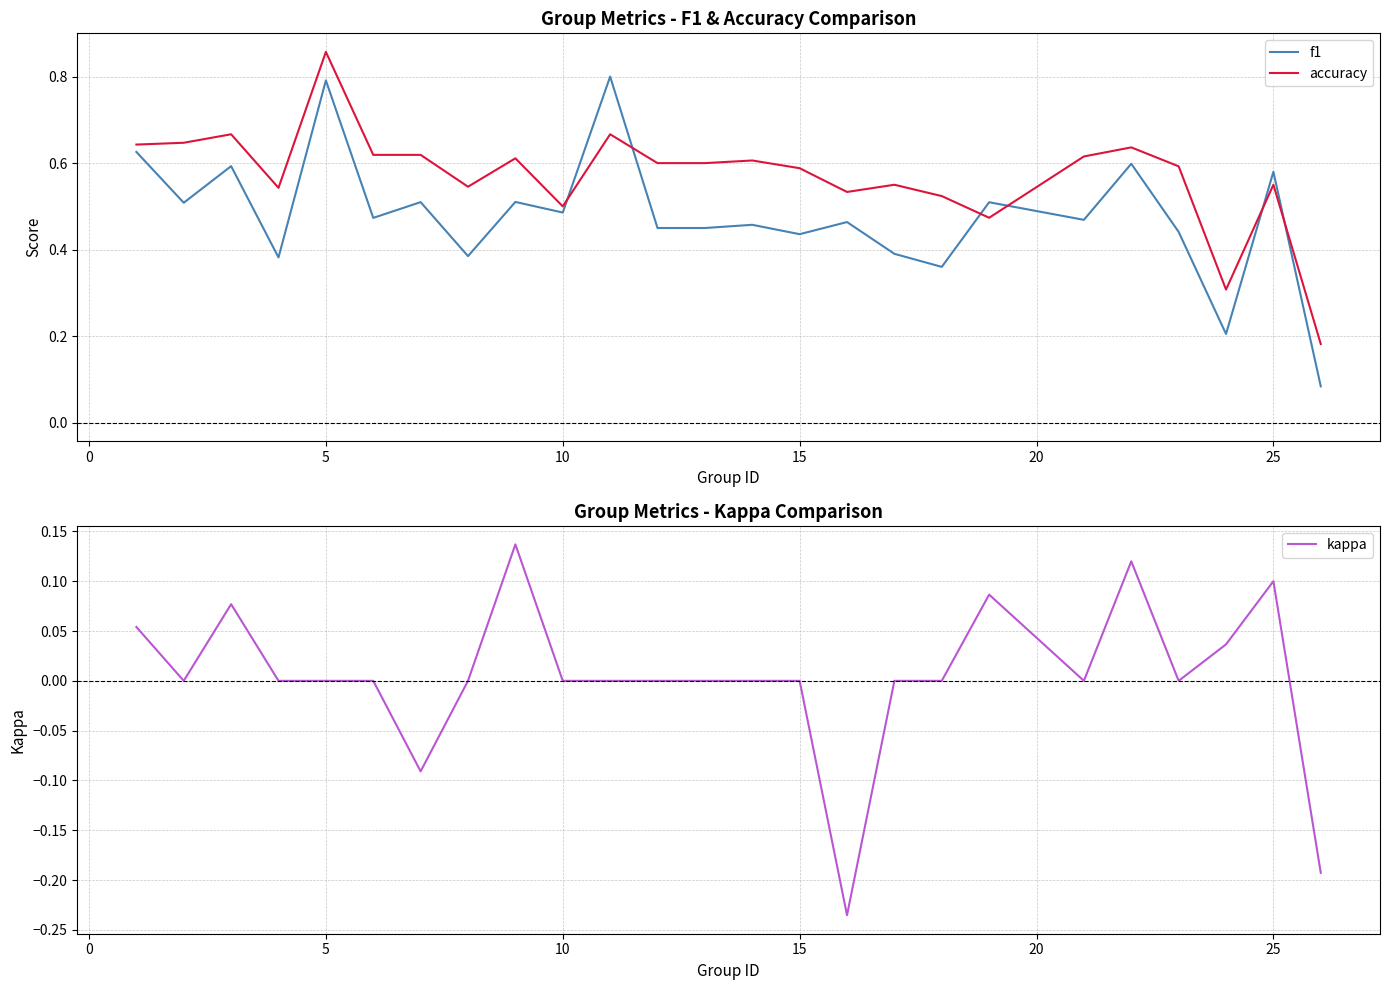

Which series ends up on top after the final intersection of f1 and accuracy?

accuracy